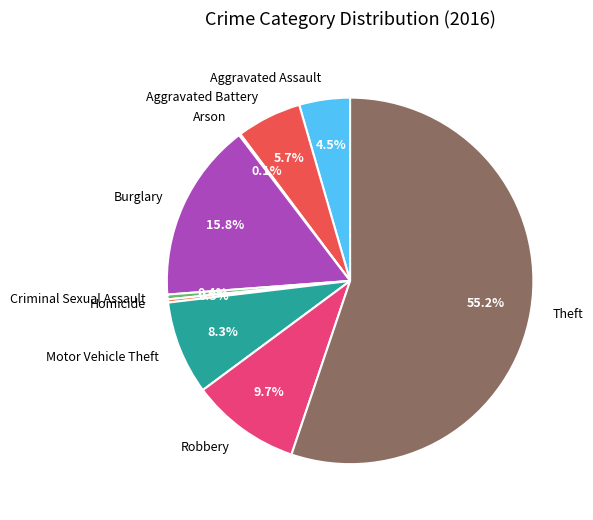

Between Robbery and Criminal Sexual Assault, which is larger?

Robbery